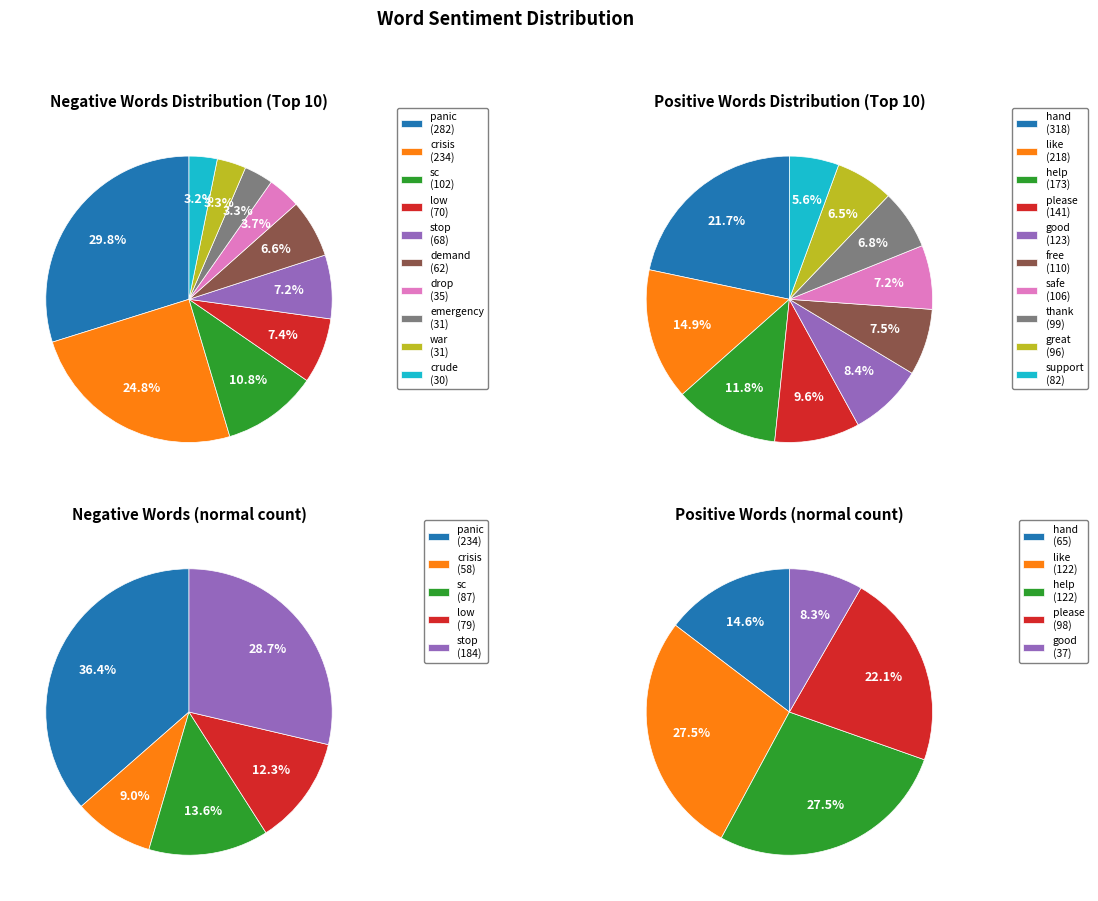

How many segments does this pie chart have?

10